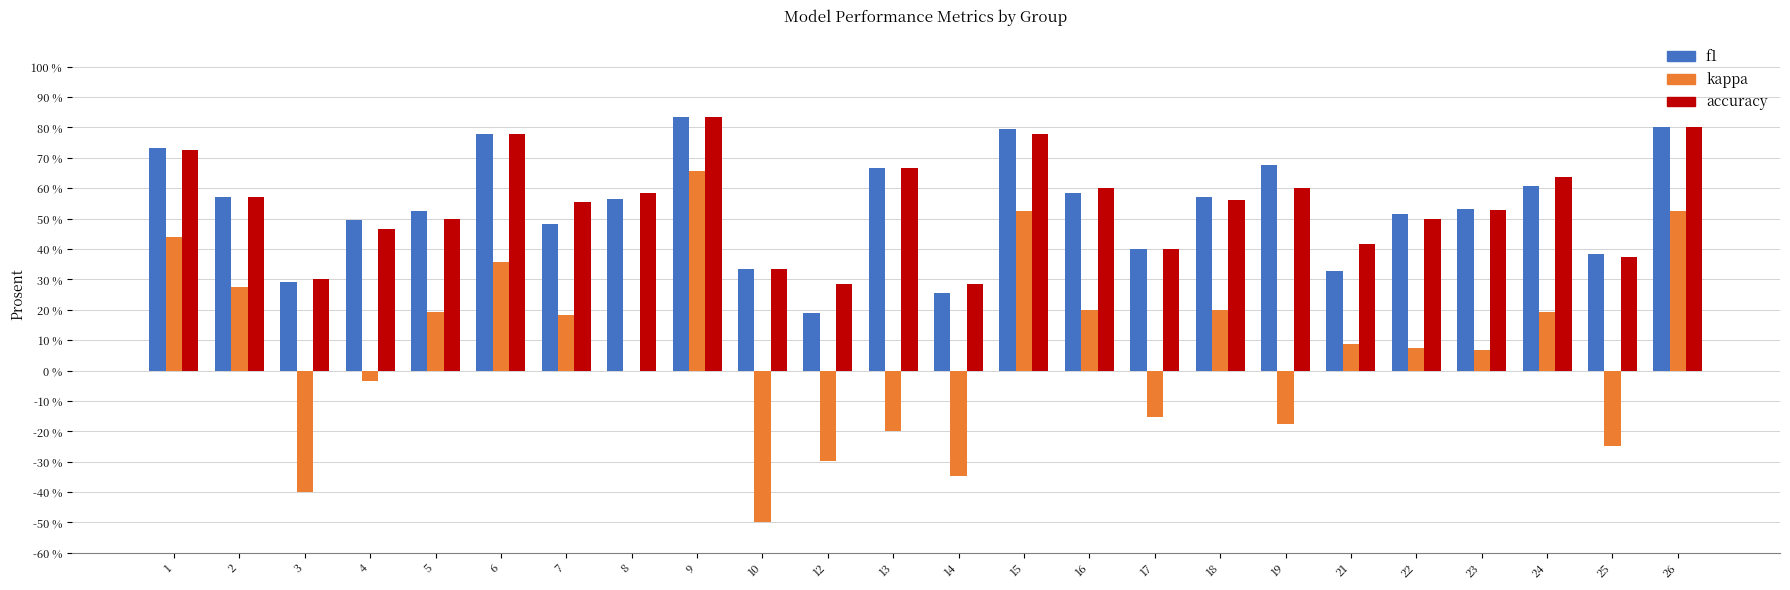

What is the highest value of the f1 series?

83.3